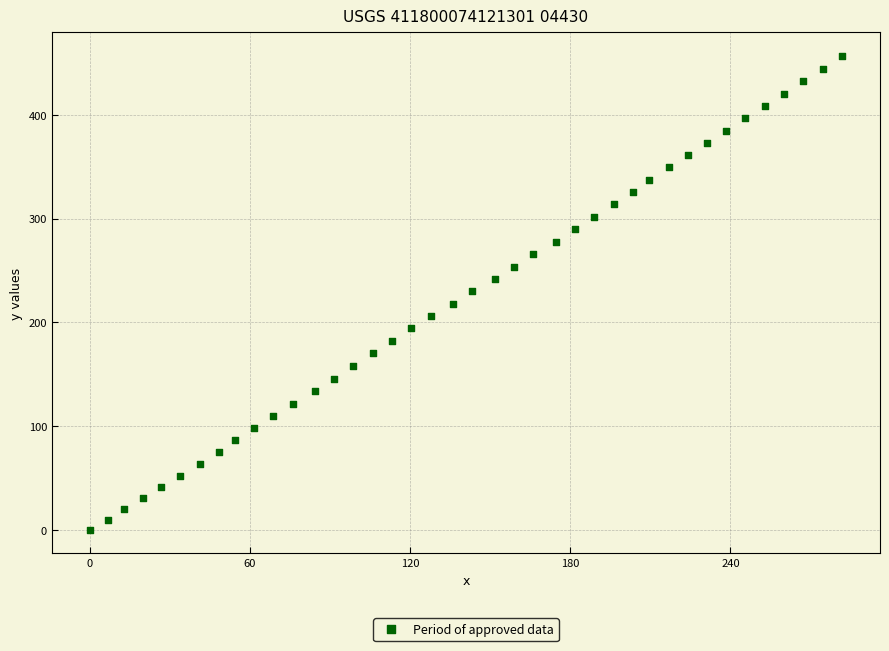

What is the range of Y values (max minus min)?

456.7